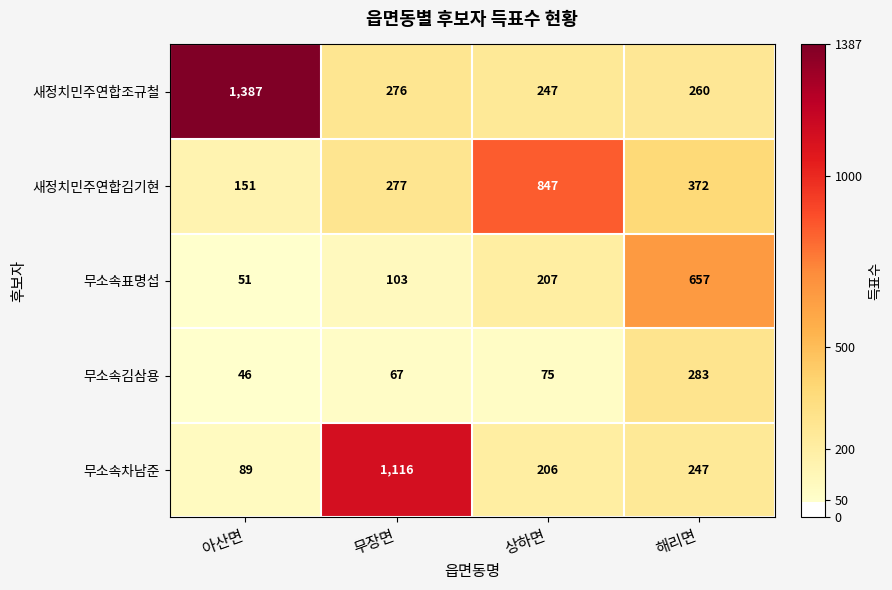

Which series has the largest total across all categories?

새정치민주연합조규철